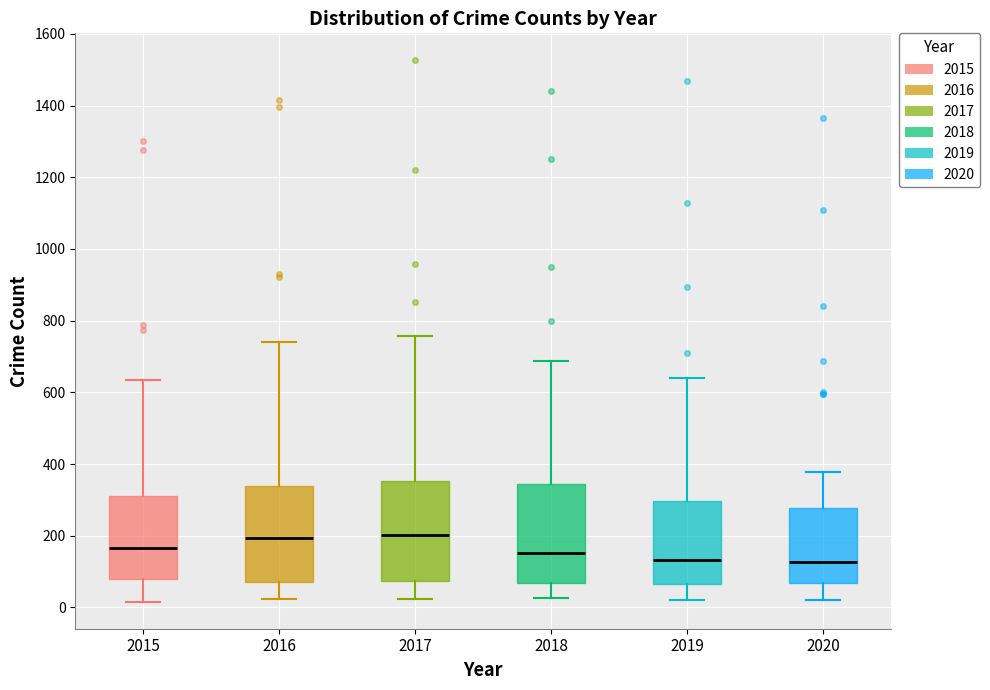

Reading left to right, transcribe this box plot: for each box, give where its median line is, the range the box spans, and where its two whiskers end, as read against the y-axis. The values are not printed on the chart, so give them approximately, as read against the axis.

2015: median 160, box 80 to 320, whiskers 20 to 640
2016: median 200, box 60 to 340, whiskers 20 to 740
2017: median 200, box 80 to 360, whiskers 20 to 760
2018: median 160, box 60 to 340, whiskers 20 to 680
2019: median 140, box 60 to 300, whiskers 20 to 640
2020: median 120, box 60 to 280, whiskers 20 to 380